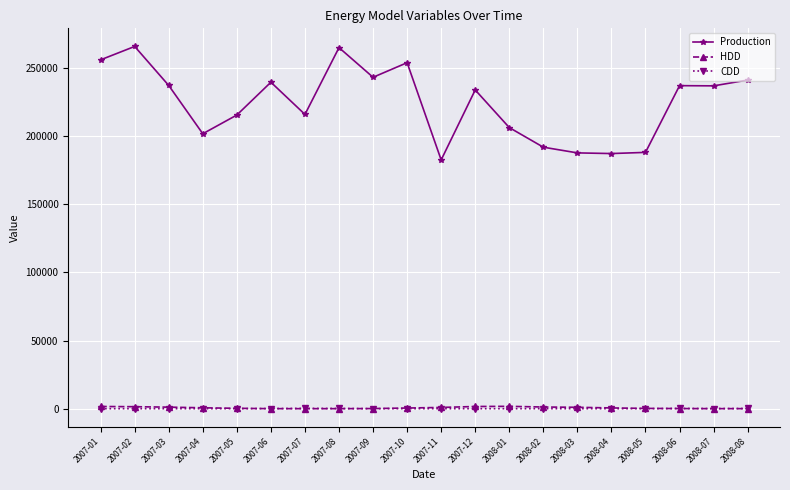

What is the average value of the Production series?

224418.2